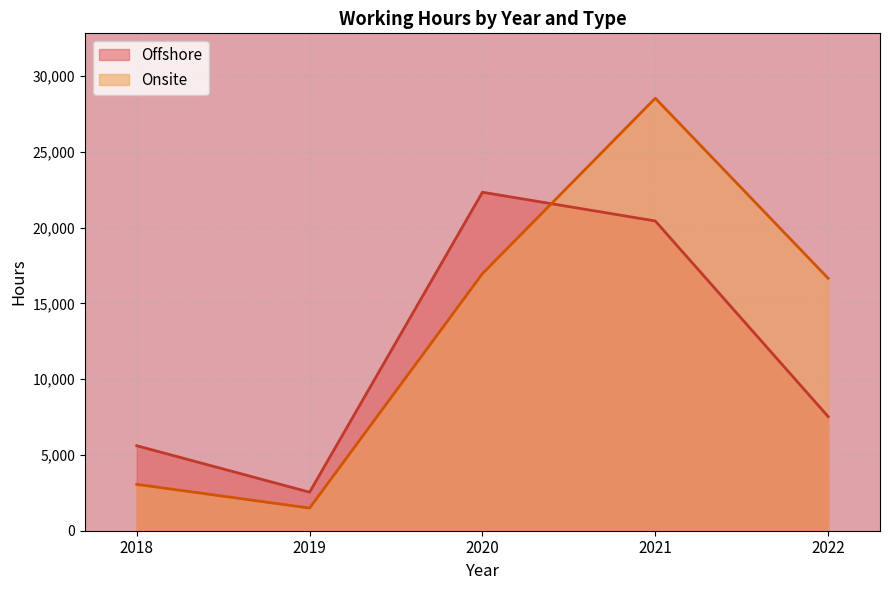

What is the maximum value shown in the chart?

28538.5